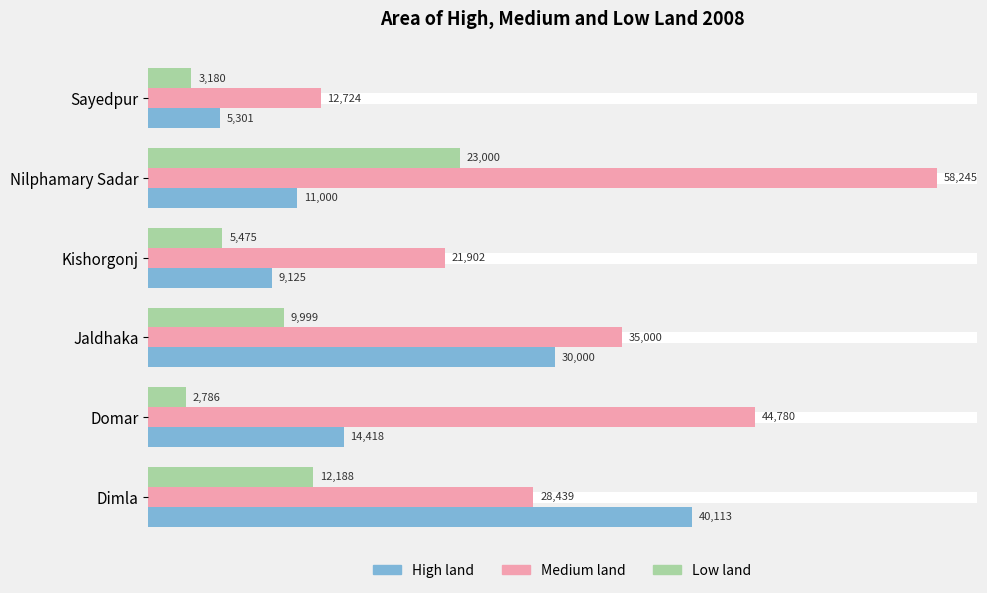

List the series in order of their peak value, highest first.

Medium land, High land, Low land